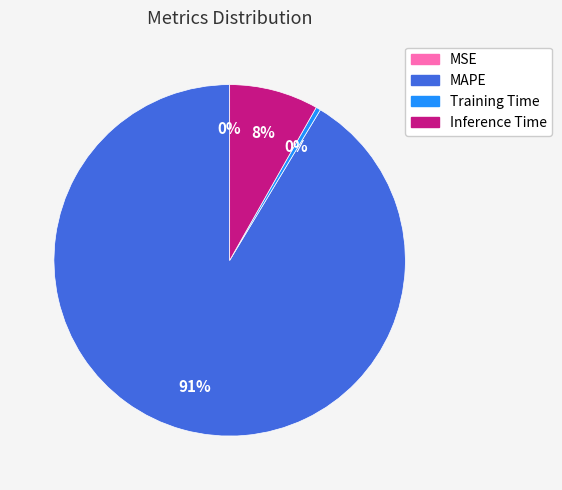

True or false: Inference Time accounts for 14% of the total.

False